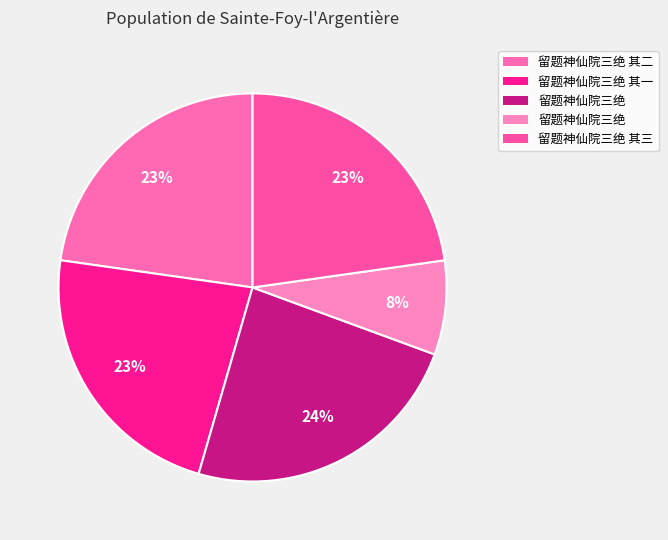

How many segments does this pie chart have?

5